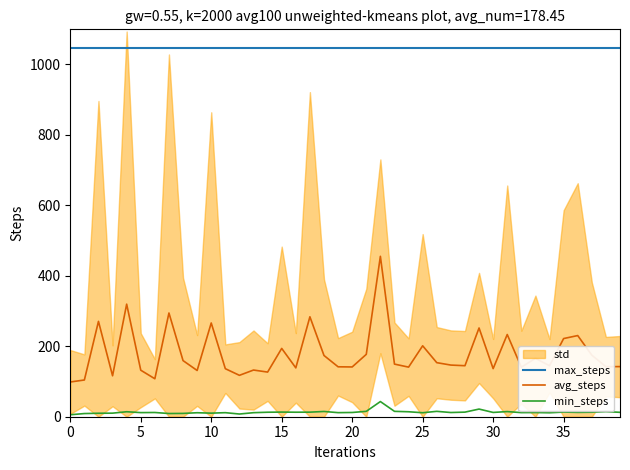

At which category is the sum across all series the highest?

22